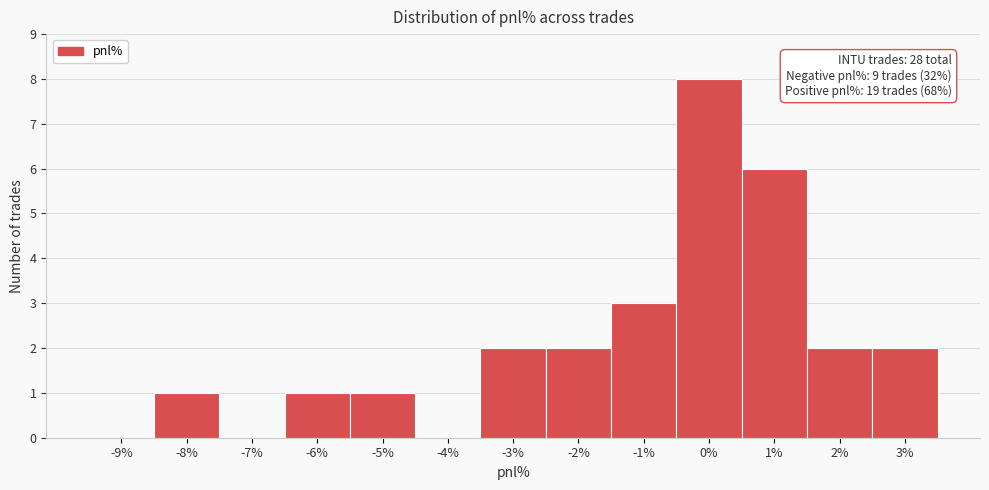

Reading left to right, list all the values displayed in this chart.

-9%=0	-8%=1	-7%=0	-6%=1	-5%=1	-4%=0	-3%=2	-2%=2	-1%=3	0%=8	1%=6	2%=2	3%=2